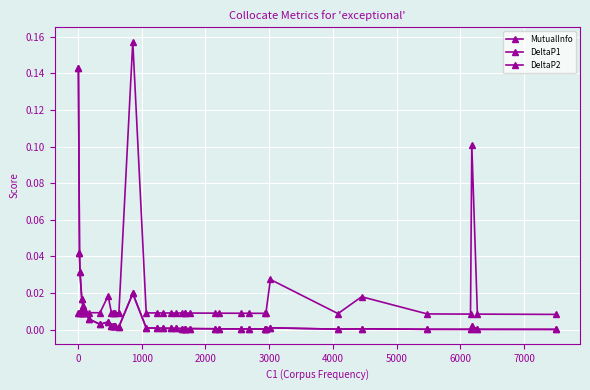

Does the chart have visible grid lines?

Yes